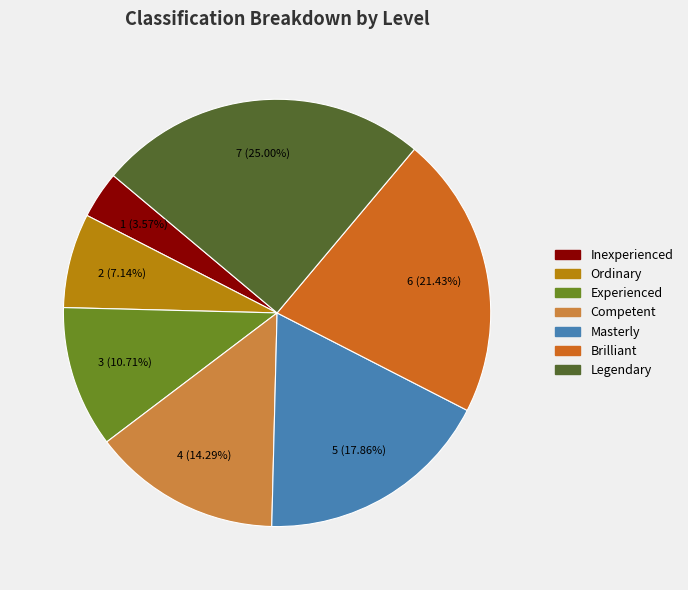

Which slice is the smallest?

Inexperienced